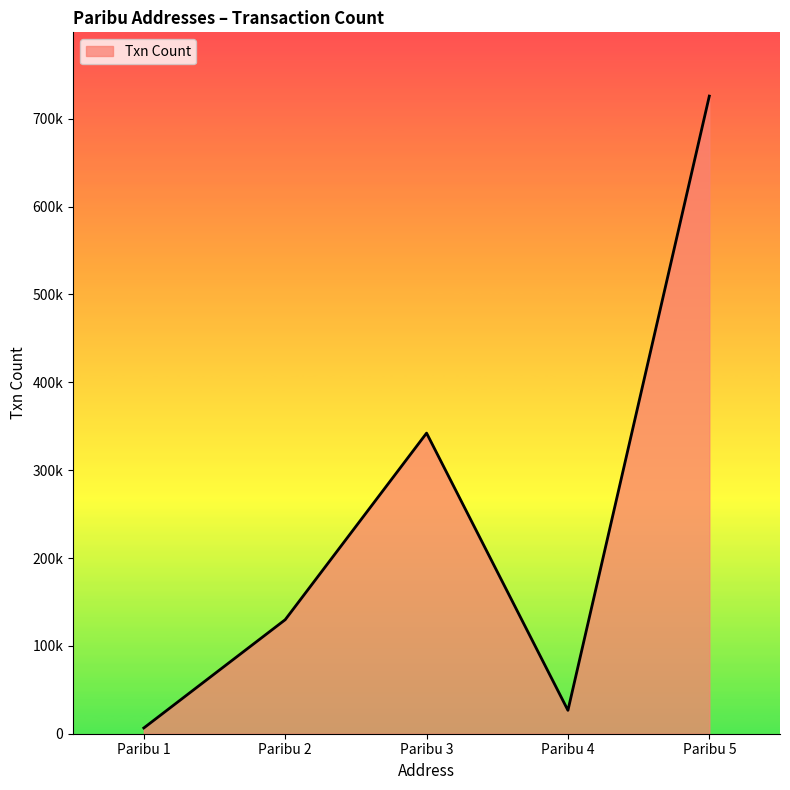

Reading left to right, extract all data points from this chart.

Paribu 1=6553	Paribu 2=129779	Paribu 3=342176	Paribu 4=26596	Paribu 5=725784